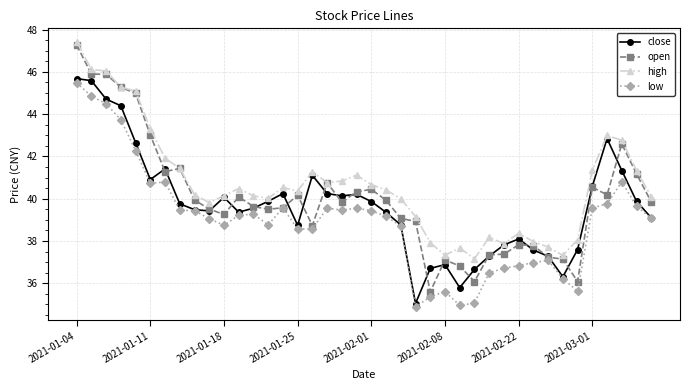

What is the greatest value displayed?

47.4